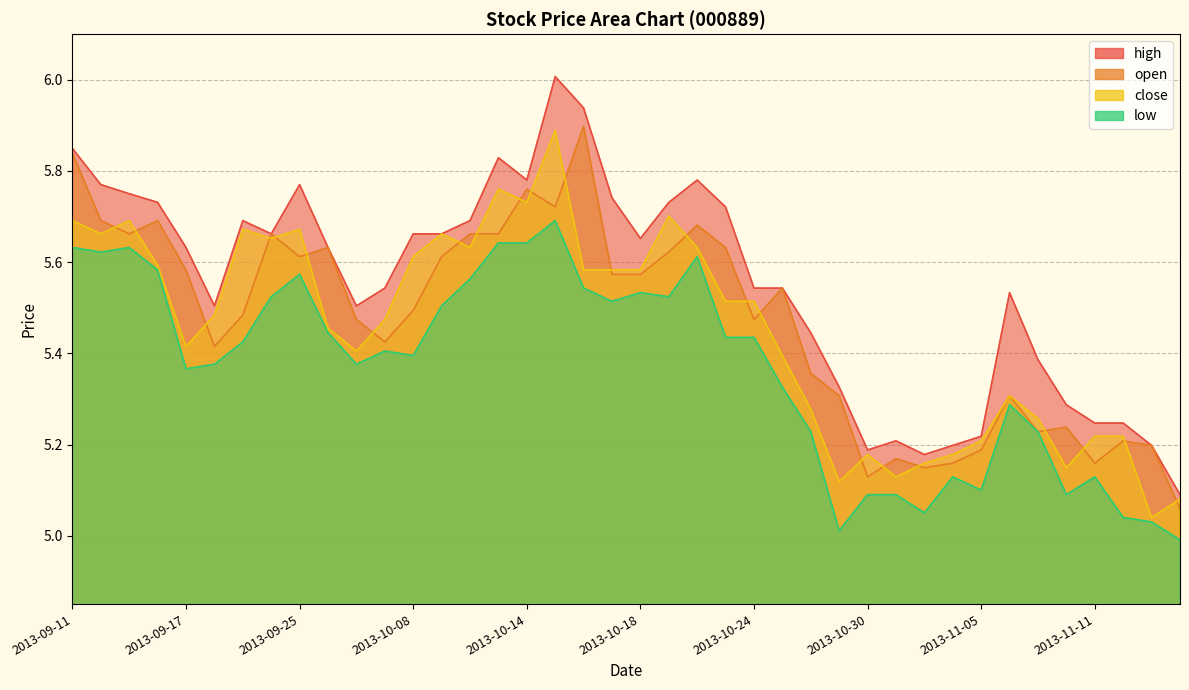

At which category does close reach its first local valley?

2013-09-12